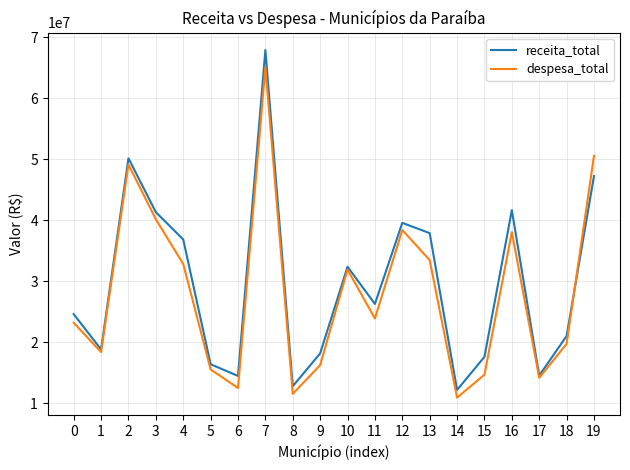

What is the average value of the despesa_total series?

28049885.7